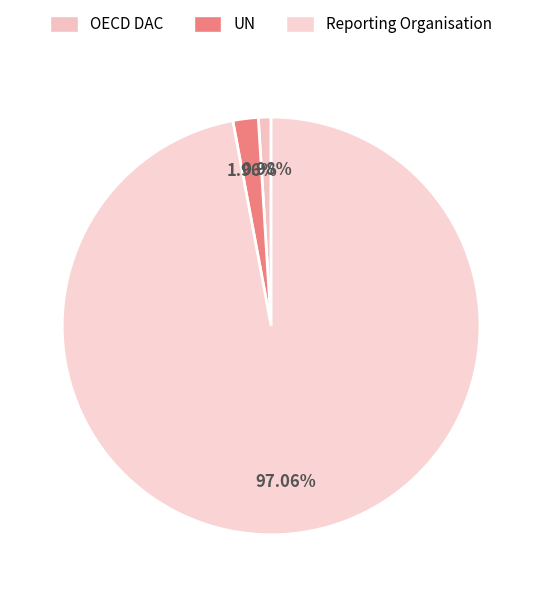

Is there any slice that represents more than half of the pie?

Yes